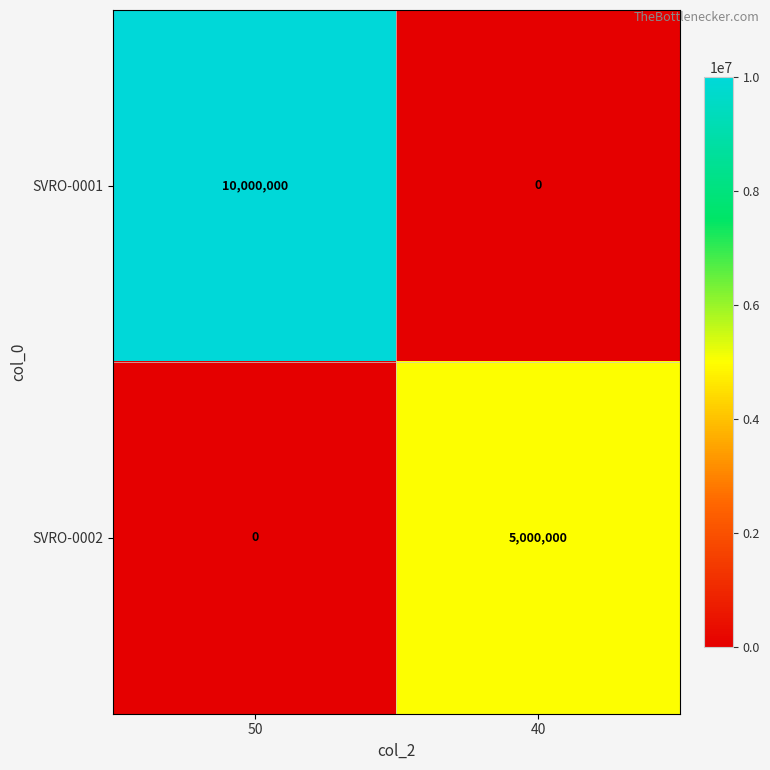

At which label is SVRO-0002 closest to 2500000?

50